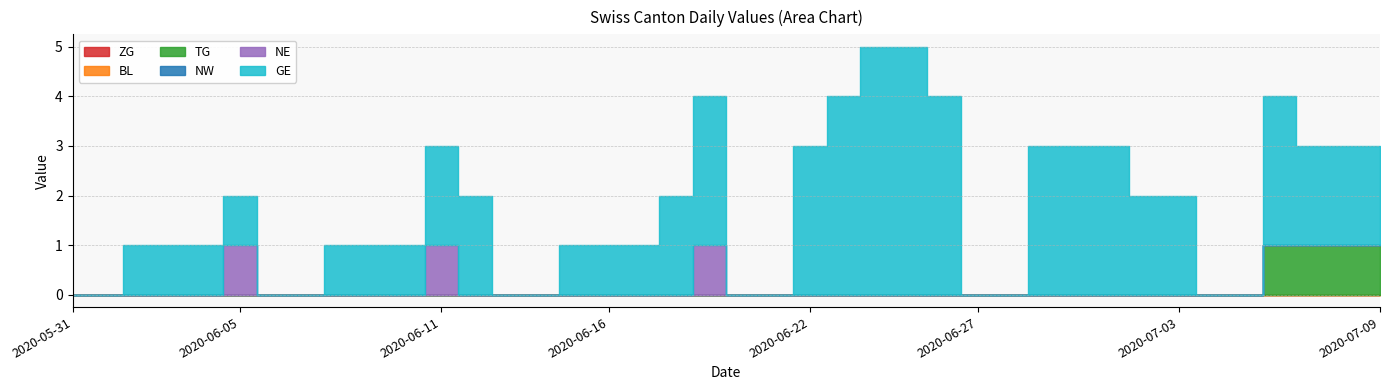

True or false: TG and NE cross at least once.

False